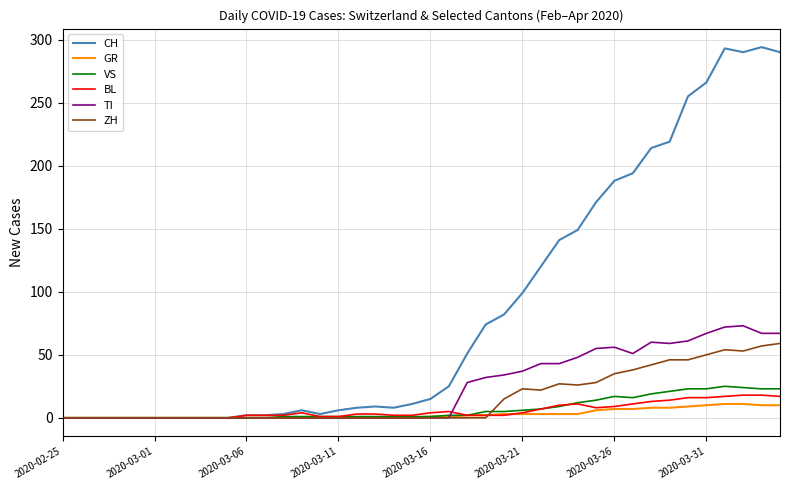

Count the number of data series in this chart.

6